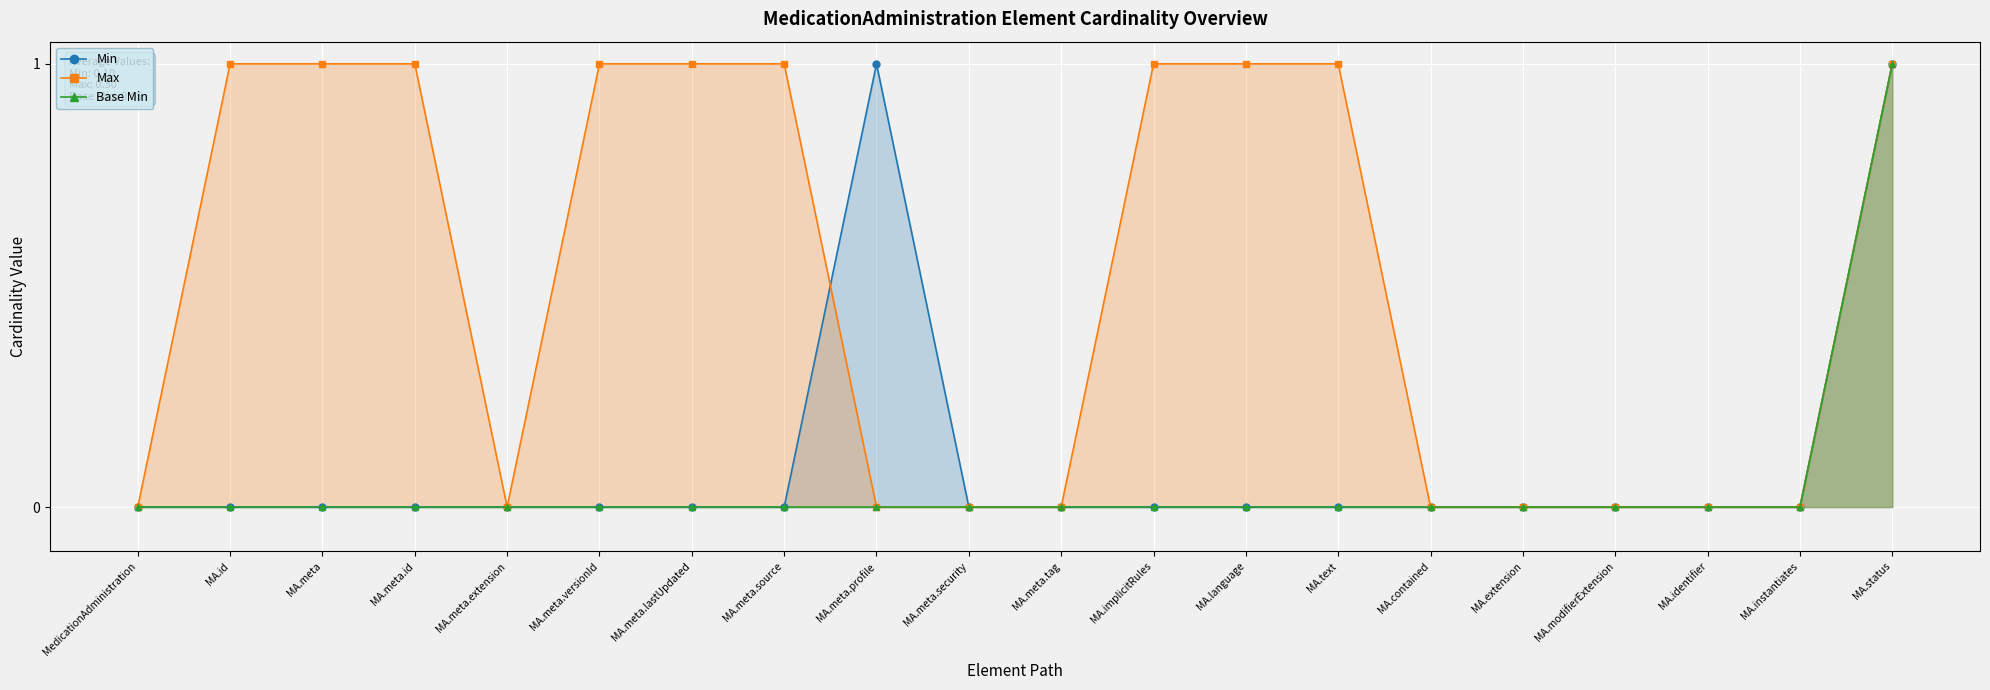

True or false: Base Min and Max intersect in this chart.

False